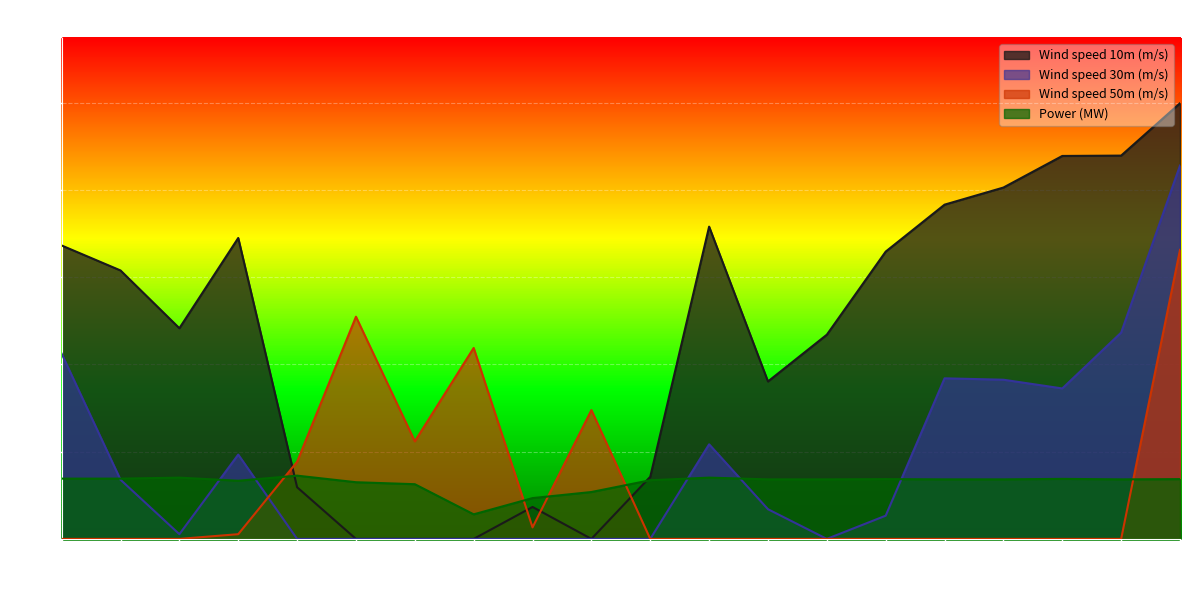

Read the Wind speed 50m (m/s) value at 01:30.

0.6